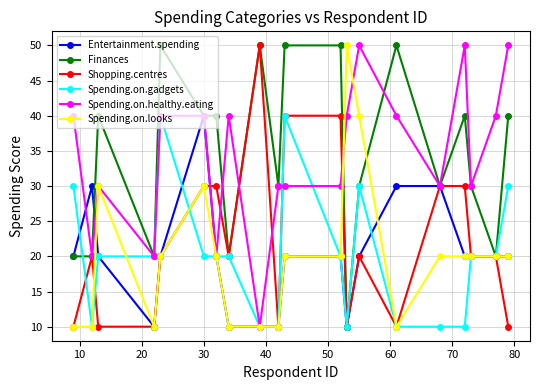

Reading right to left, transcribe all the data shown in this chart.

Entertainment.spending: 20	20	20	20	30	30	20	10	20	20	10	10	10	20	40	20	10	20	30	20
Finances: 40	20	30	40	30	50	30	10	50	50	30	50	20	40	40	50	20	40	20	20
Shopping.centres: 10	20	20	30	30	10	20	10	40	40	10	50	20	30	30	20	10	10	20	10
Spending.on.gadgets: 30	20	20	10	10	10	30	10	20	40	10	10	20	20	20	40	20	20	10	30
Spending.on.healthy.eating: 50	40	30	50	30	40	50	40	30	30	30	10	40	20	40	40	20	30	20	40
Spending.on.looks: 20	20	20	20	20	10	40	50	20	20	10	10	10	20	30	20	10	30	10	10